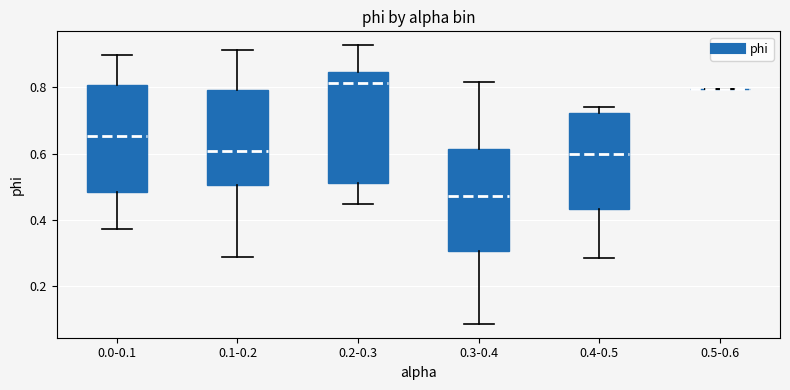

Where does the median line of the box for 0.0-0.1 sit on the y-axis? The values are not printed on the chart, so give them approximately, as read against the axis.

0.66